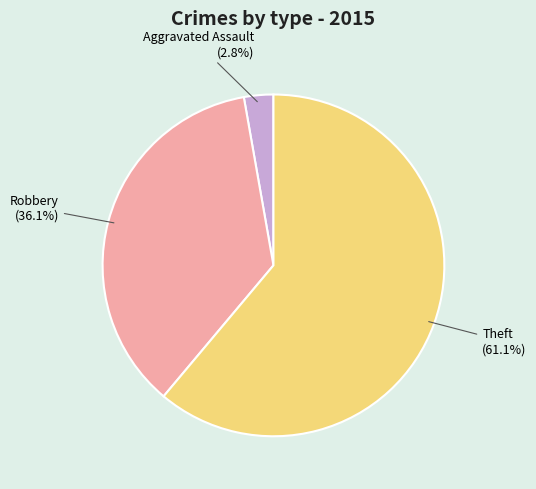

To the nearest percent, what is the difference between the Robbery and Aggravated Assault slice percentages?

33%